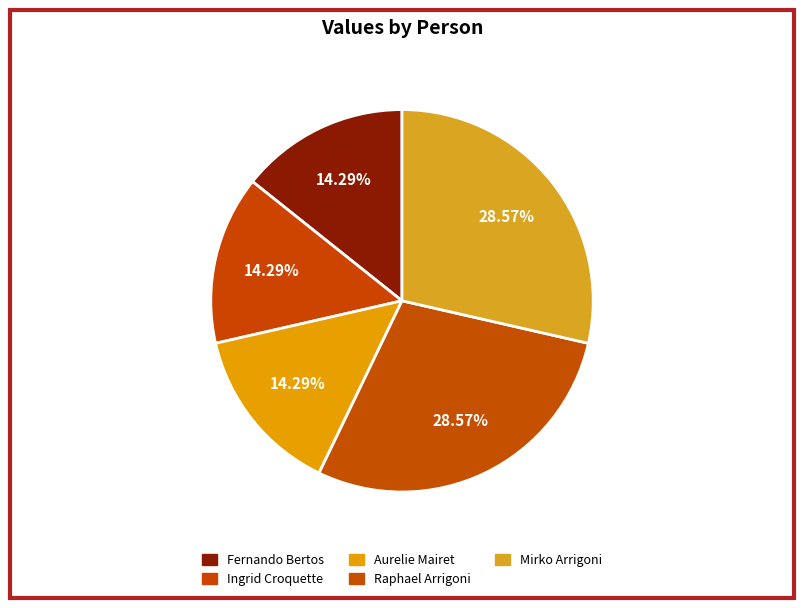

What is the largest slice in the pie chart?

Raphael Arrigoni